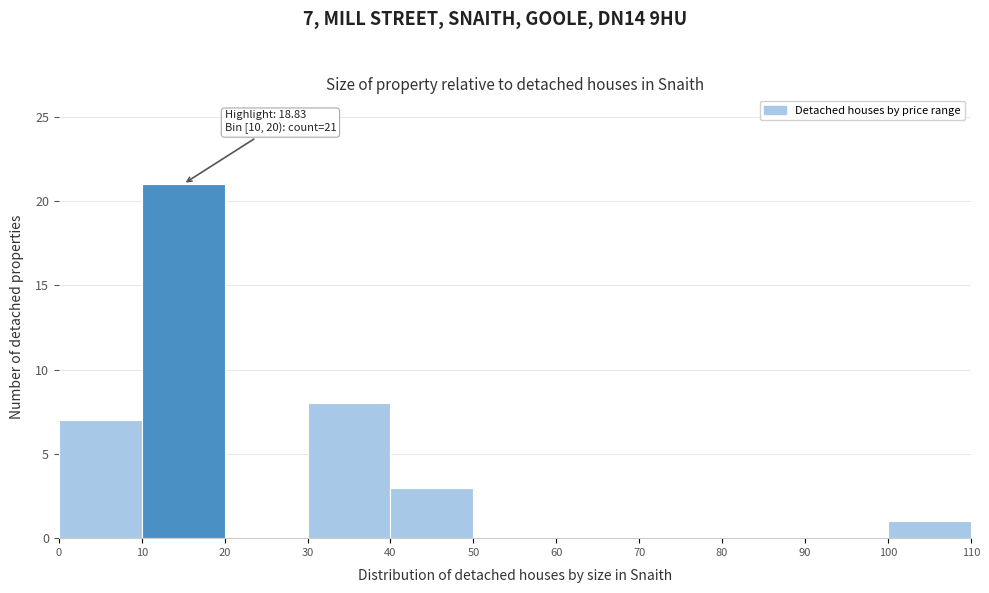

Over which range of the x-axis is the bar tallest?

10 to 20